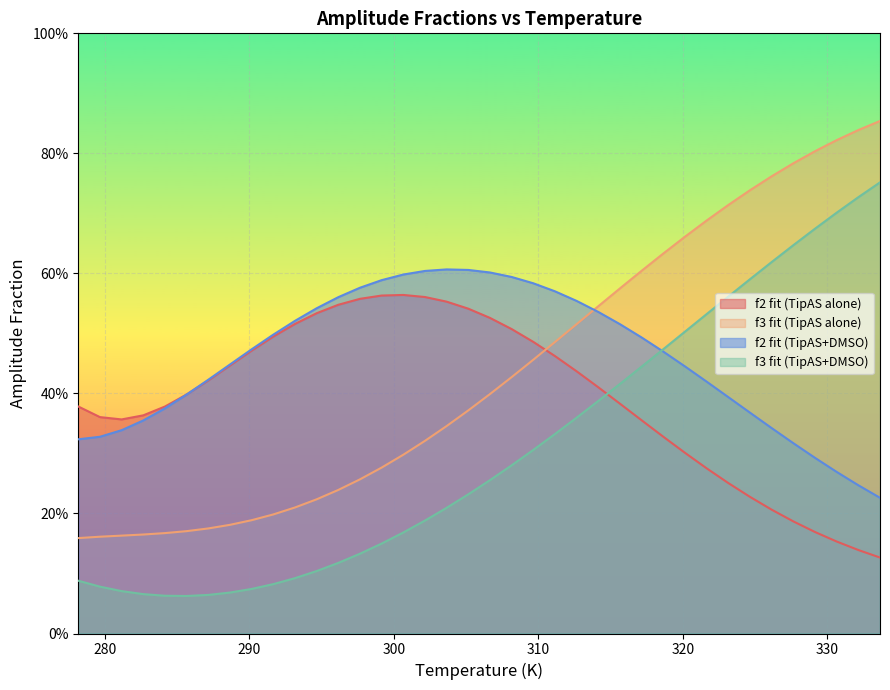

What is the smallest value displayed?

0.1